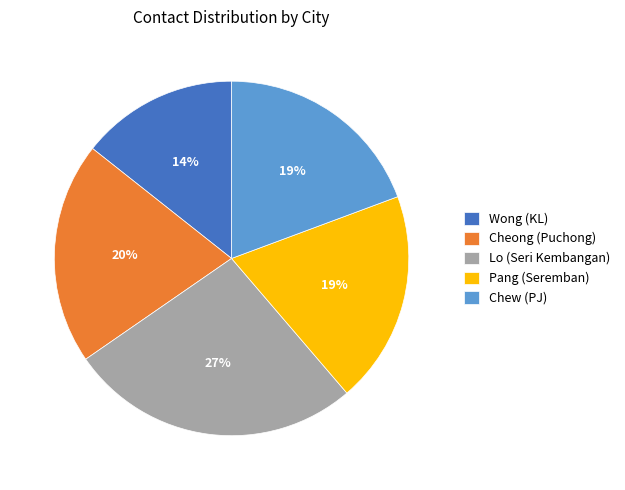

Between Cheong (Puchong) and Lo (Seri Kembangan), which is larger?

Lo (Seri Kembangan)